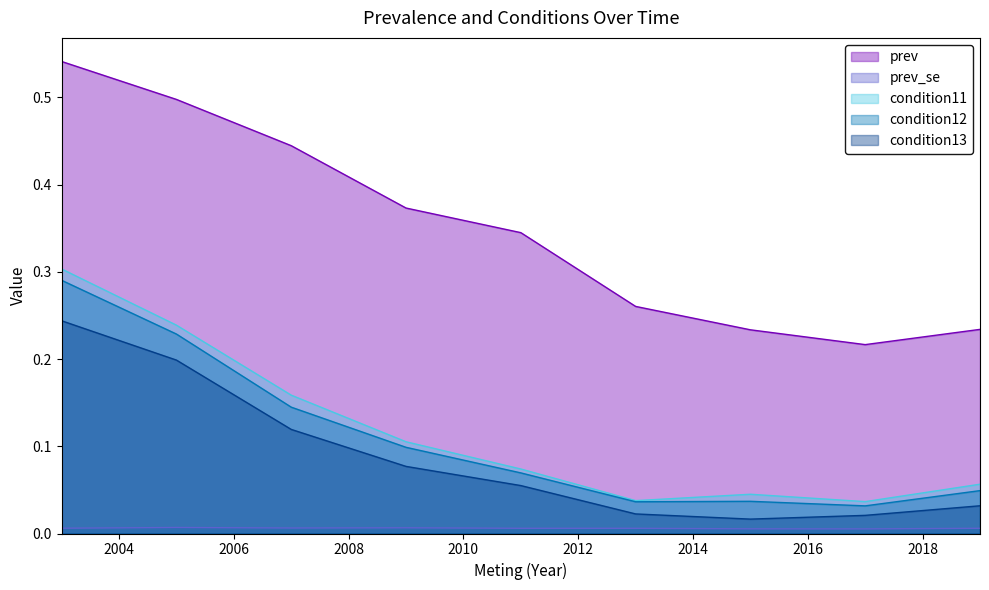

True or false: prev has more than 0 interior local peaks.

False